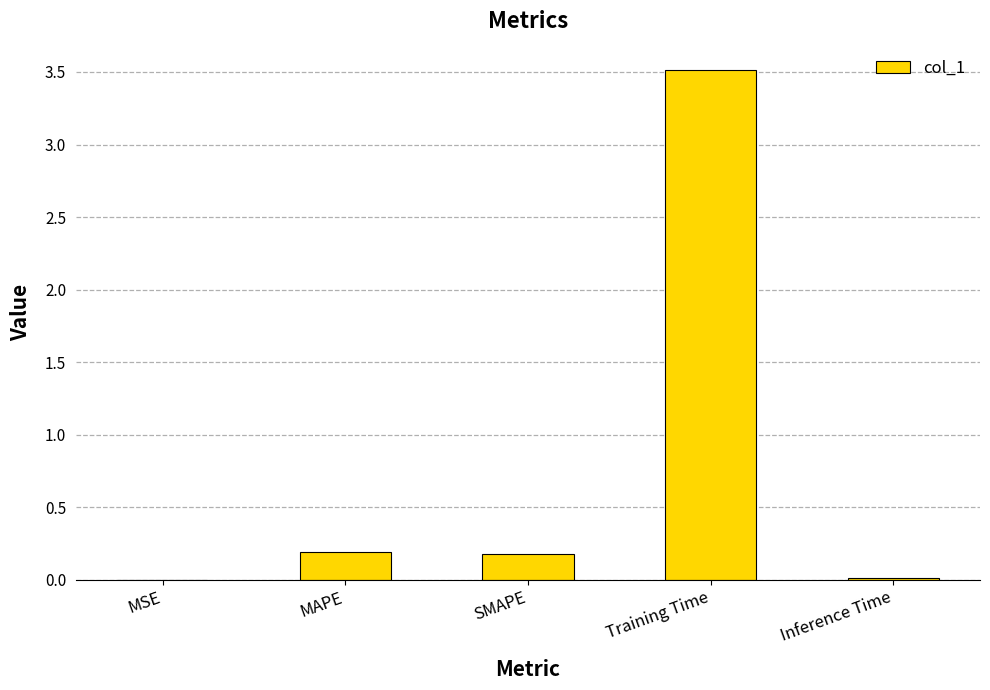

The chart shows a value of 0.0 at MAPE. True or false?

False